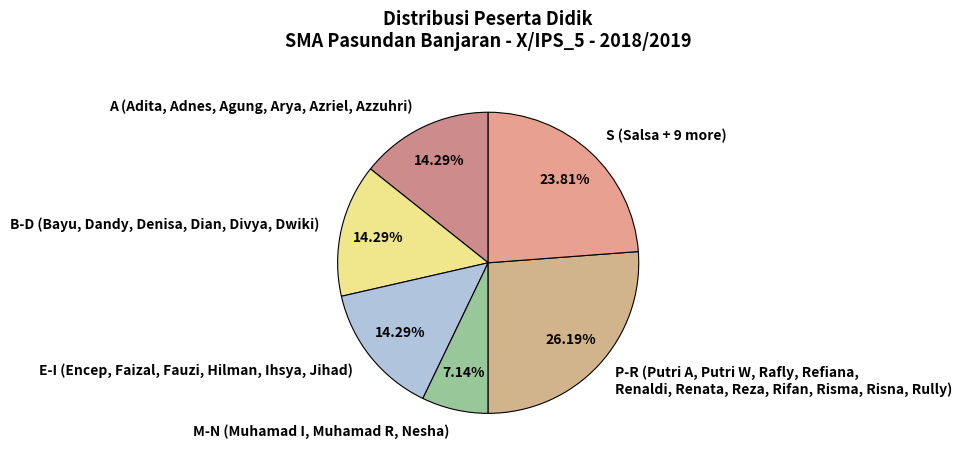

What is the smallest slice in the pie chart?

M-N (Muhamad I, Muhamad R, Nesha)